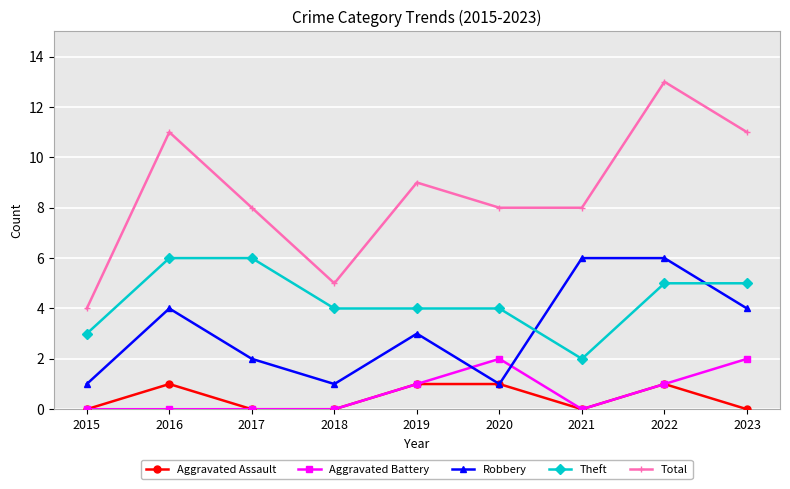

The value of Theft at 2015 is 2. True or false?

False